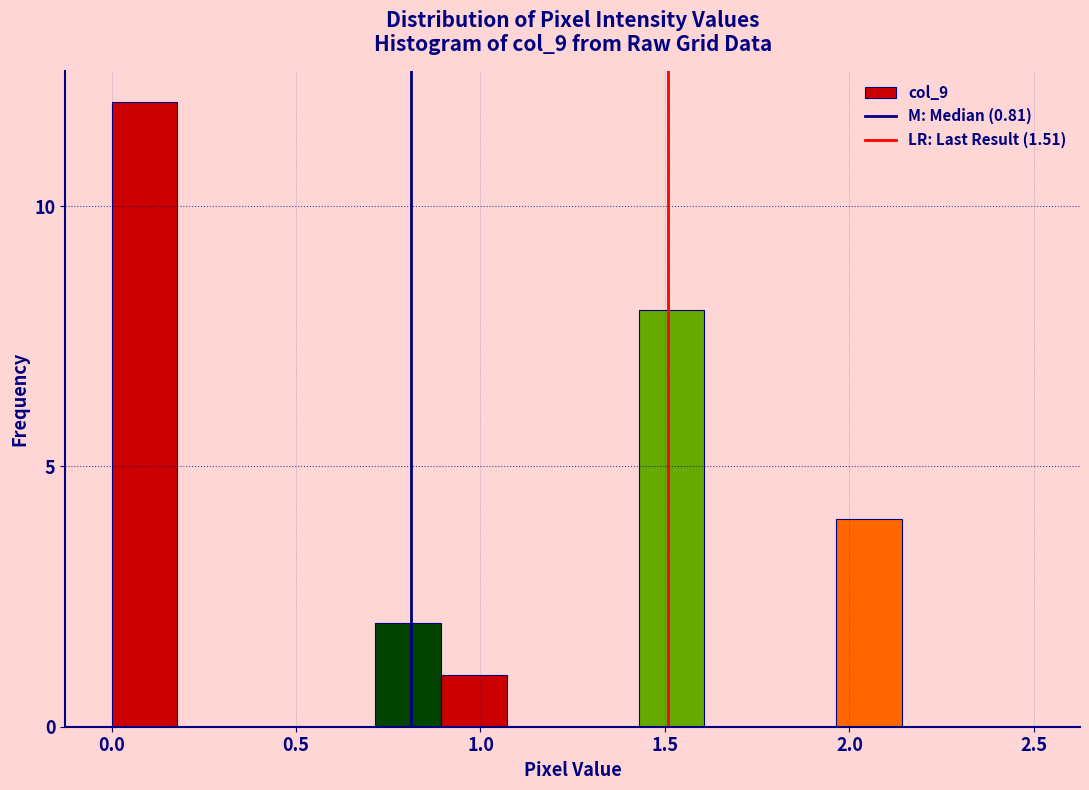

Read against the x-axis, roughly where is the centre of the tallest bar?

0.10